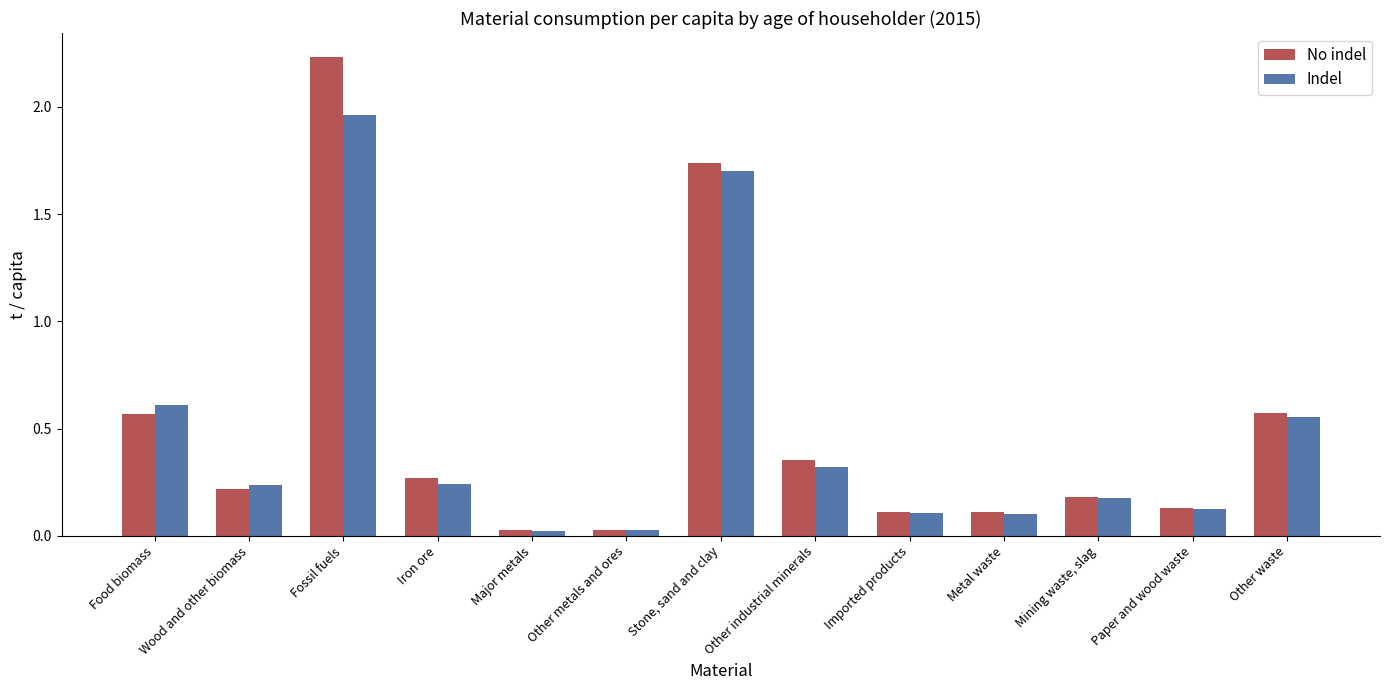

List the series in order of their peak value, lowest first.

Indel, No indel